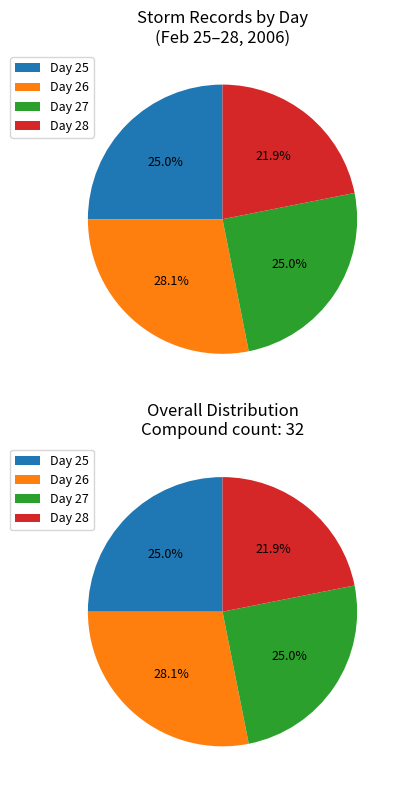

What is the change in value from 25 to 26?

+1